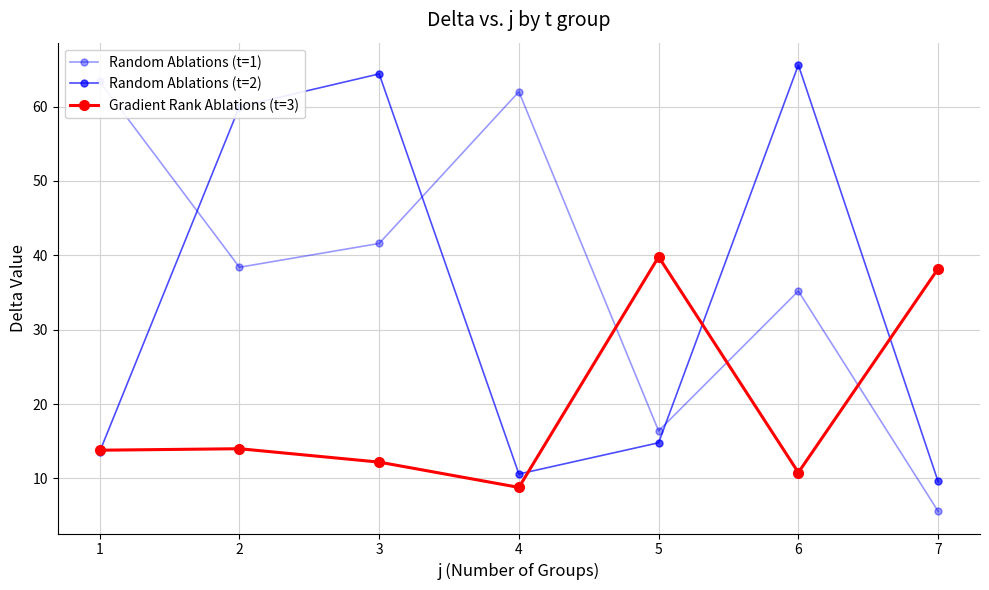

At which category is the sum across all series the highest?

3